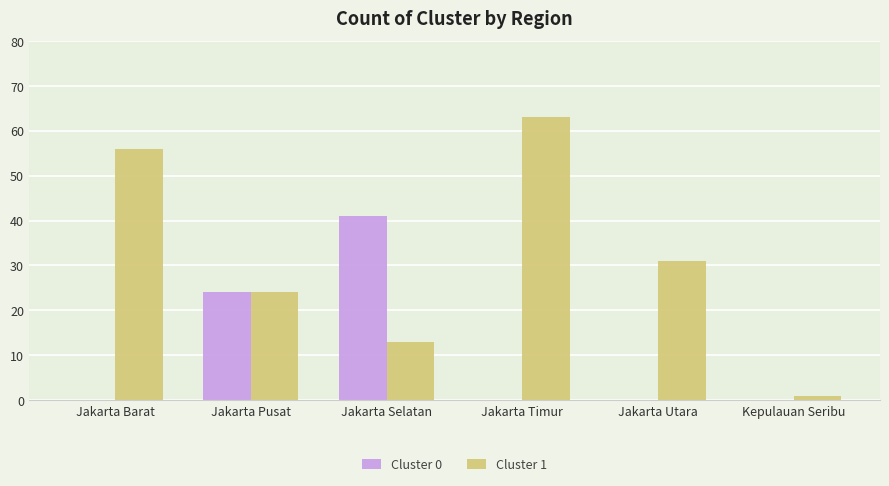

What are all the series names shown in the legend?

Cluster 0, Cluster 1